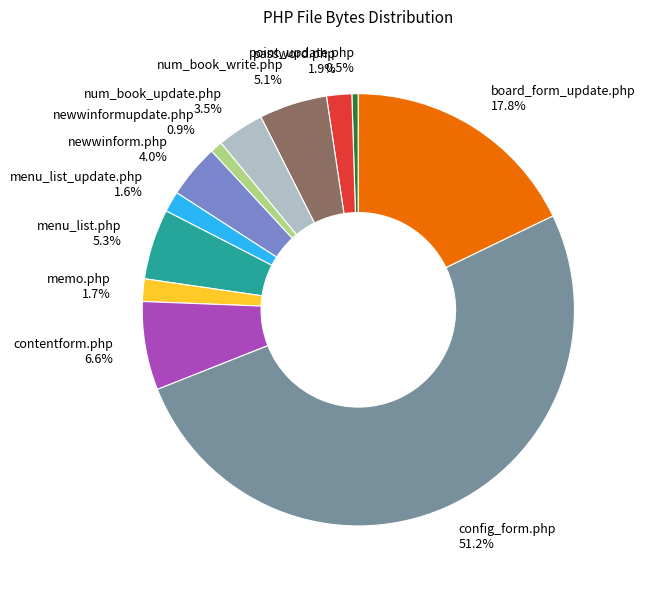

To the nearest percent, what is the combined percentage of newwinform.php and menu_list.php?

9%